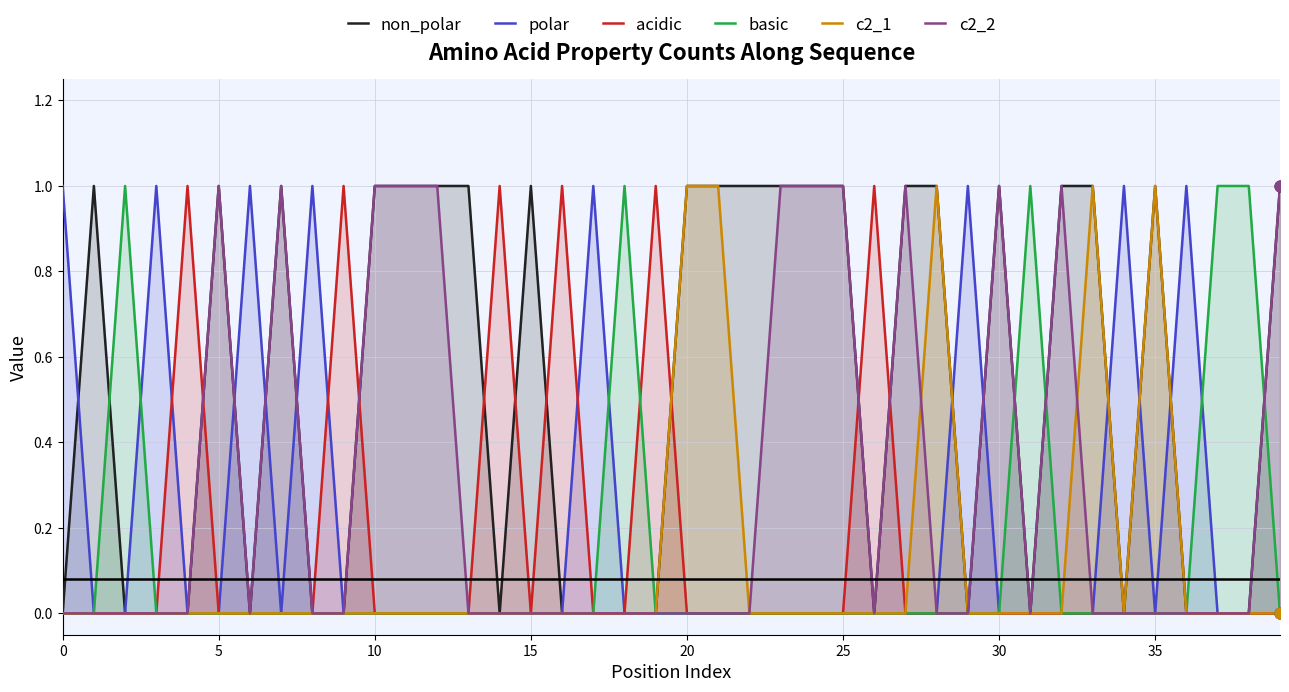

Which series has the widest spread of Y values?

non_polar